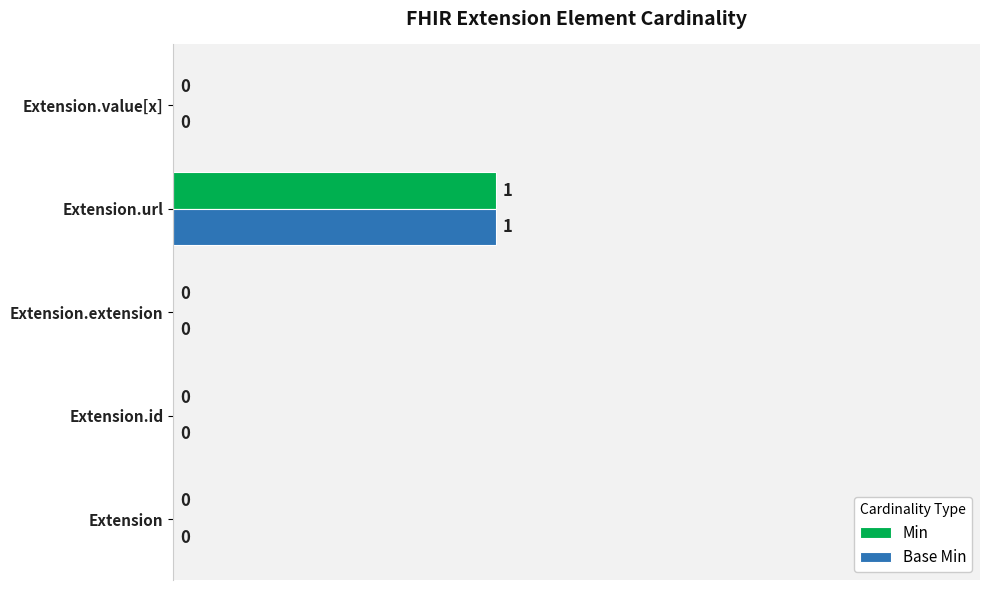

How many distinct data groups are displayed?

2